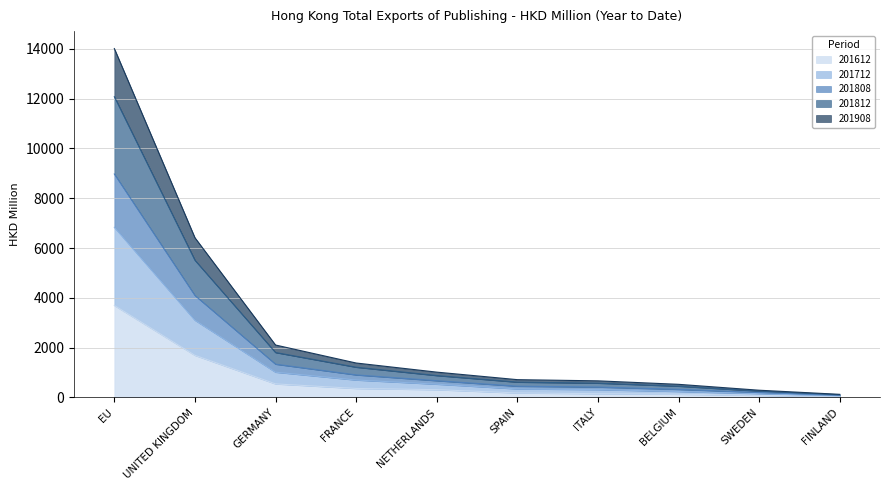

Which category has the highest value in the 201612 series?

EU